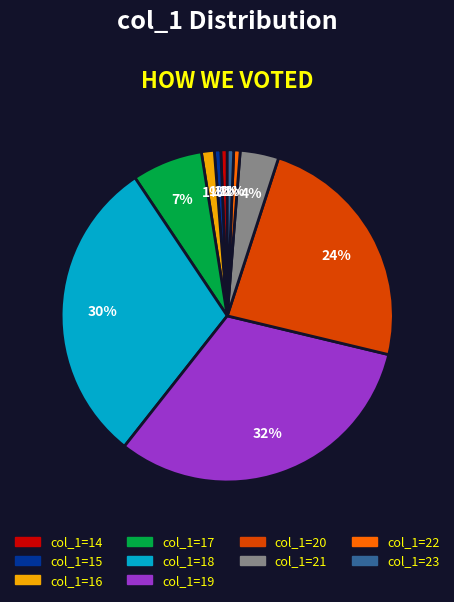

To the nearest percent, what is the average slice percentage?

10%